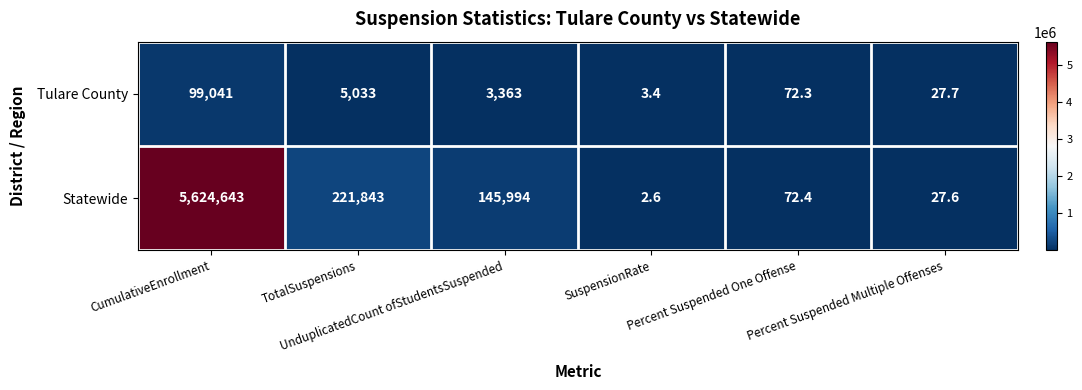

List the series in order of their overall mean, lowest first.

Tulare County, Statewide